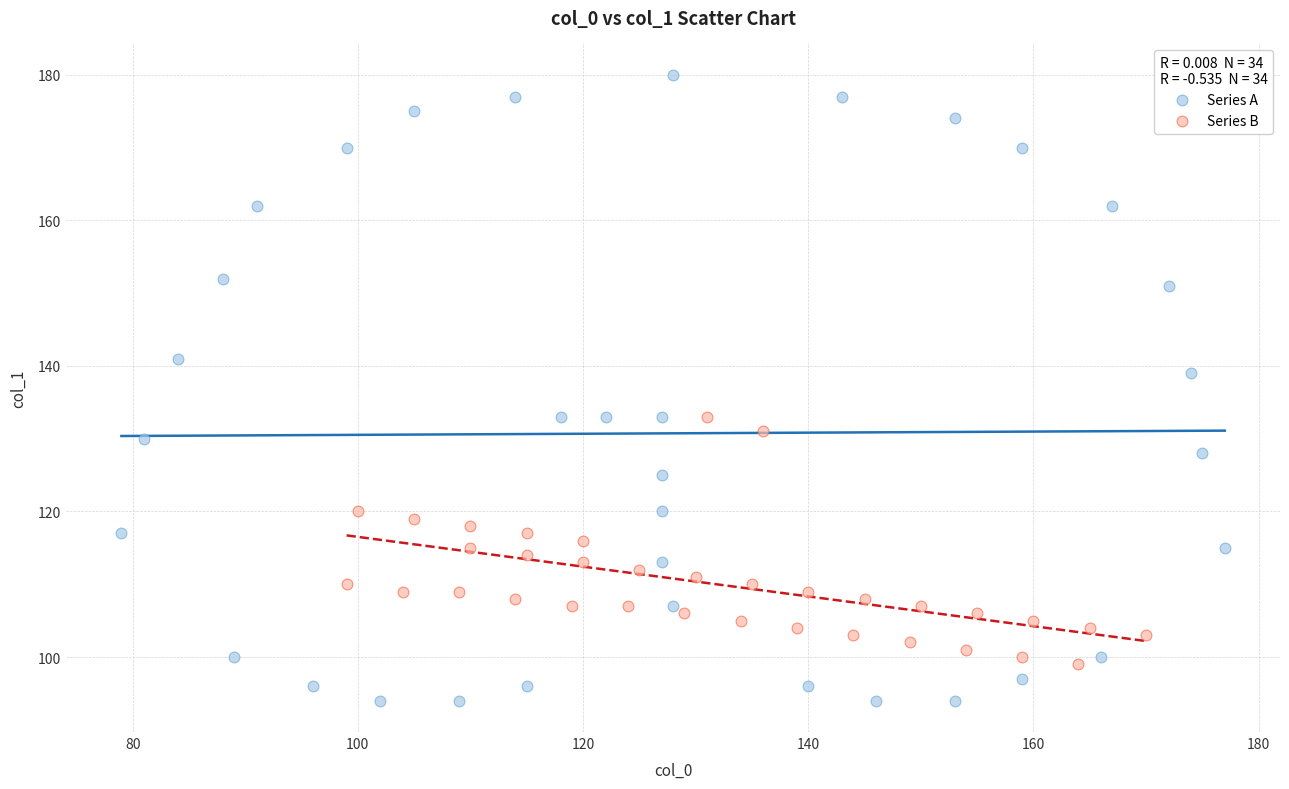

Which series has the widest spread of Y values?

Series A